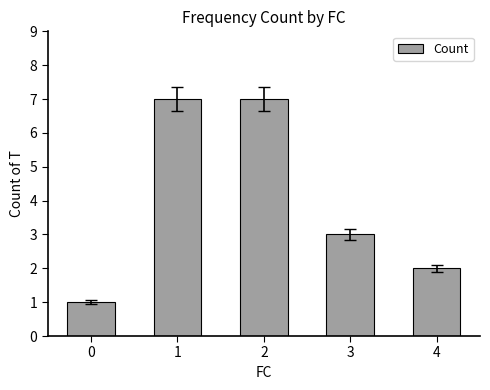

The chart shows a value of 7 at 1. True or false?

True